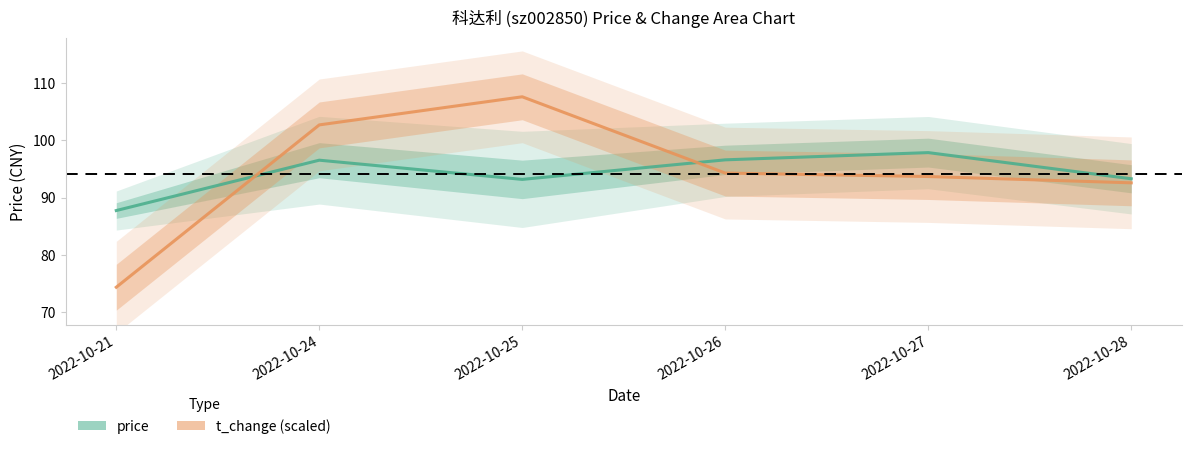

What is the maximum value for t_change (scaled)?

107.6